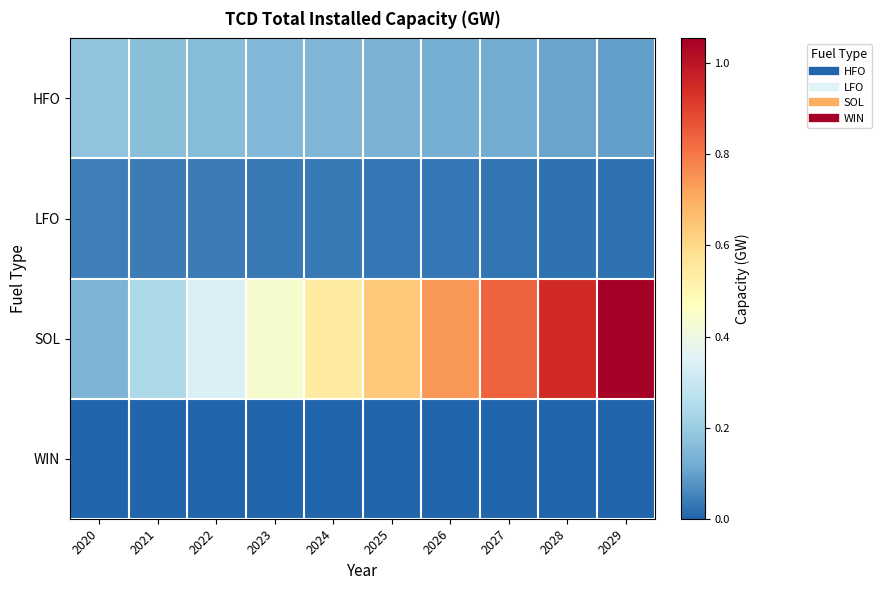

Which has a higher value, 2022 or 2026?

2022